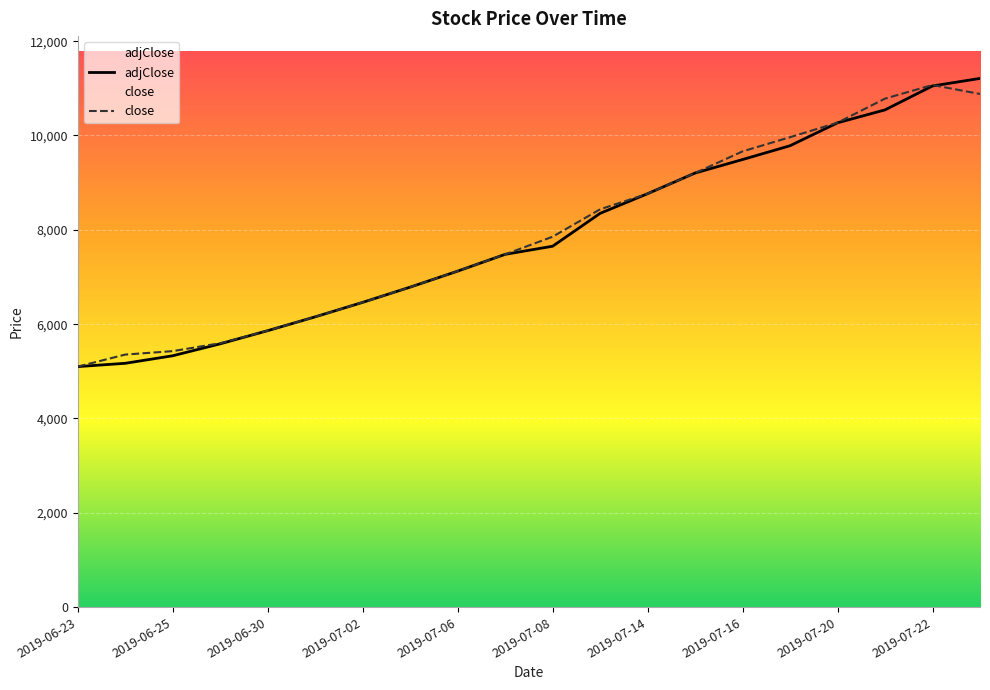

Between 2019-06-25 and 2019-07-20, which series saw the biggest shift?

adjClose